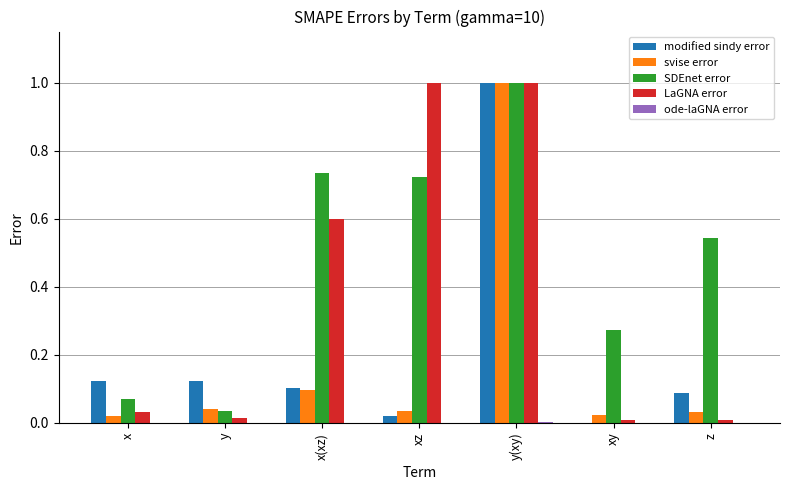

Between x(xz) and xy, which series saw the biggest shift?

LaGNA error